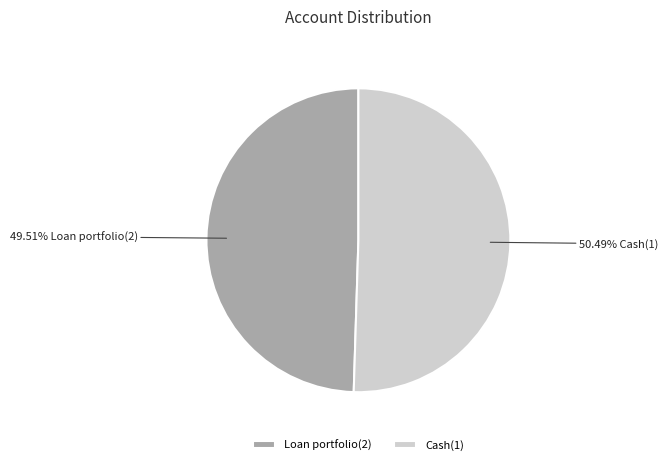

What is the smallest slice in the pie chart?

Loan portfolio(2)